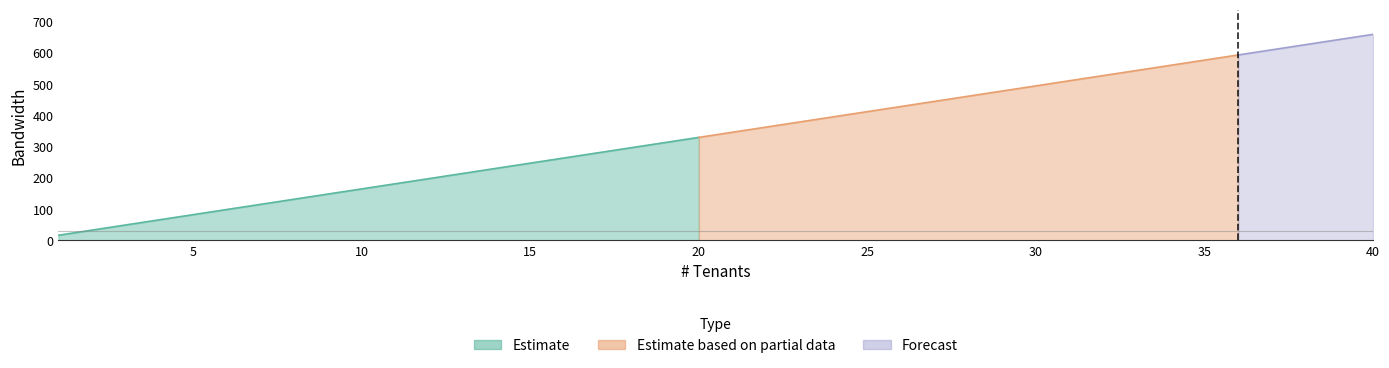

How many values in the PB series are below 346?

20